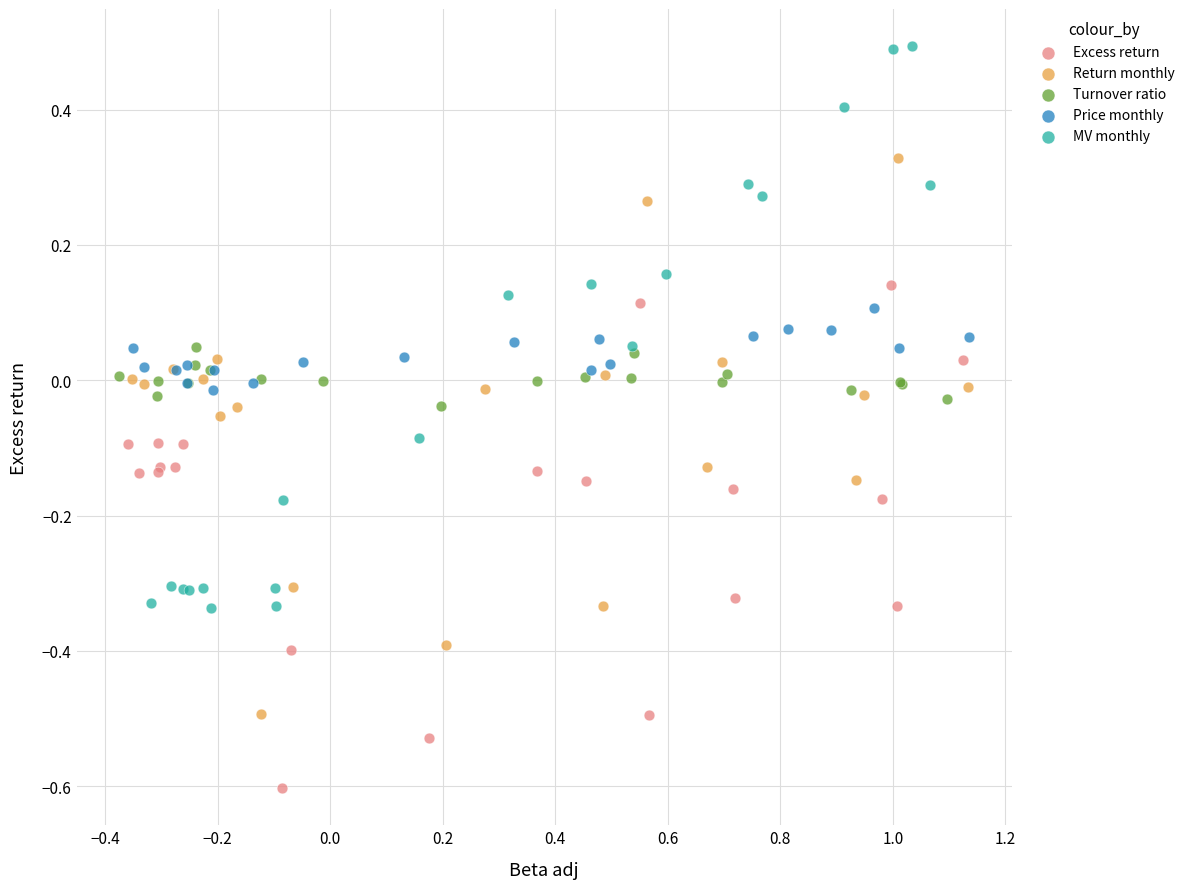

Which series reaches the maximum Y coordinate?

MV monthly